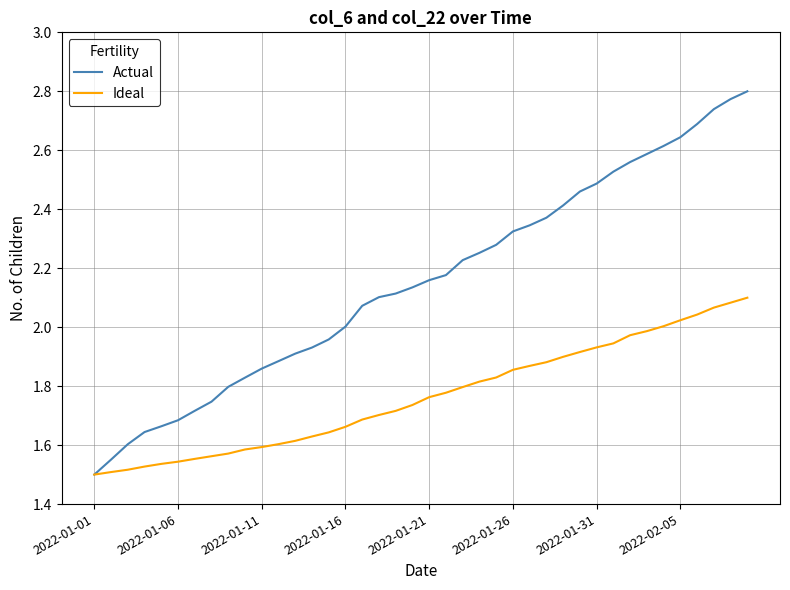

Is this an area chart (filled region under the line)?

No